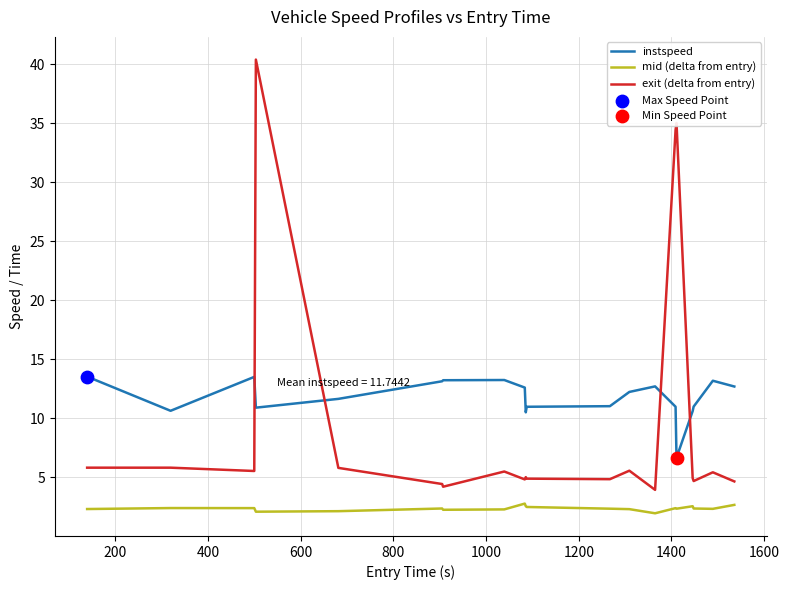

Which series has the widest spread of values?

exit (delta from entry)